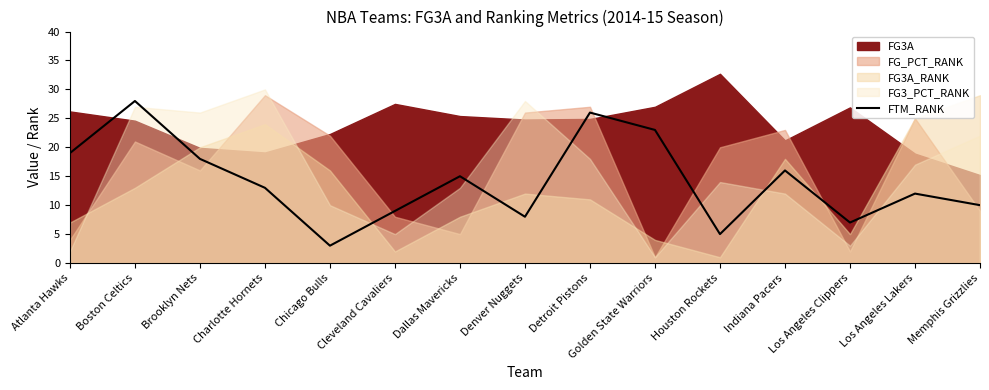

List the labels in order of FTM_RANK value, largest first.

Boston Celtics, Detroit Pistons, Golden State Warriors, Atlanta Hawks, Brooklyn Nets, Indiana Pacers, Dallas Mavericks, Charlotte Hornets, Los Angeles Lakers, Memphis Grizzlies, Cleveland Cavaliers, Denver Nuggets, Los Angeles Clippers, Houston Rockets, Chicago Bulls